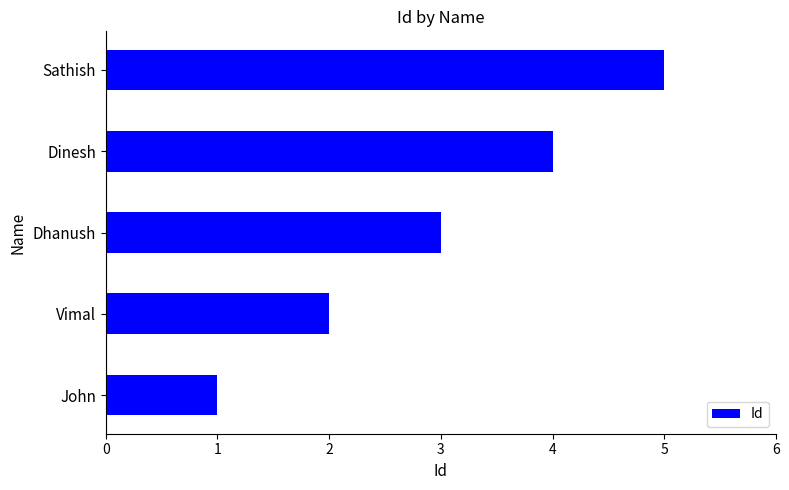

What is the greatest value displayed?

5